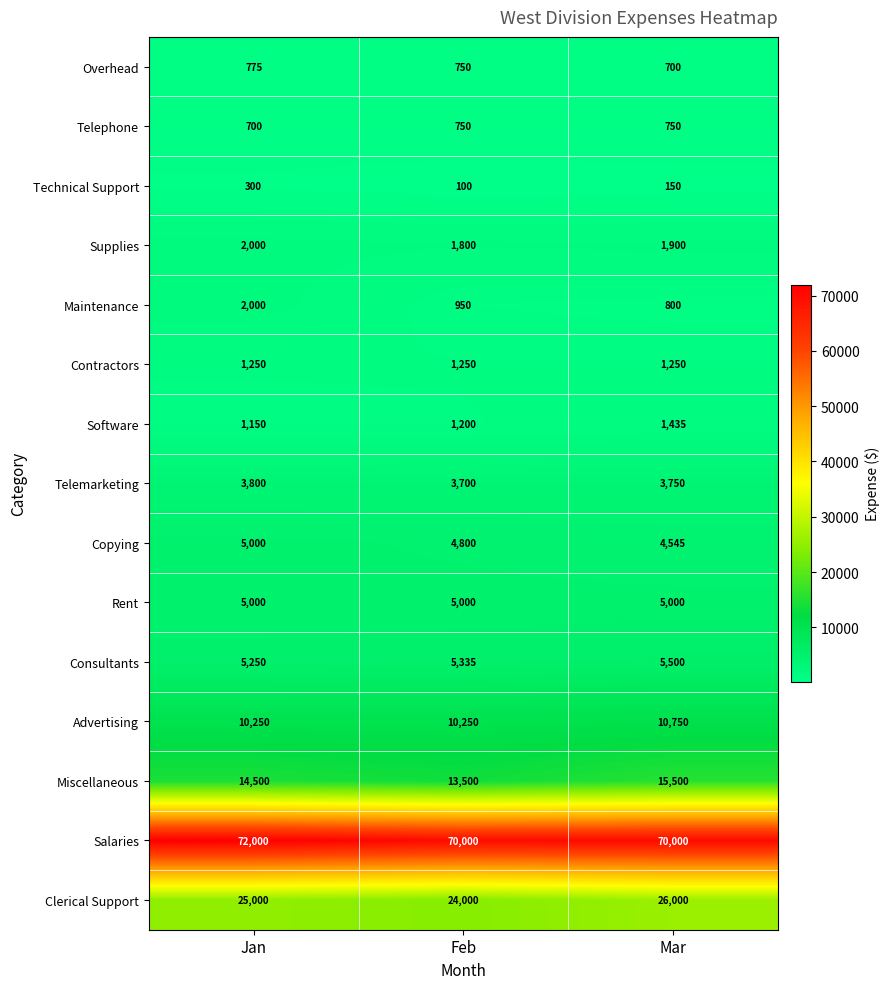

At which label does Technical Support reach its minimum?

Feb